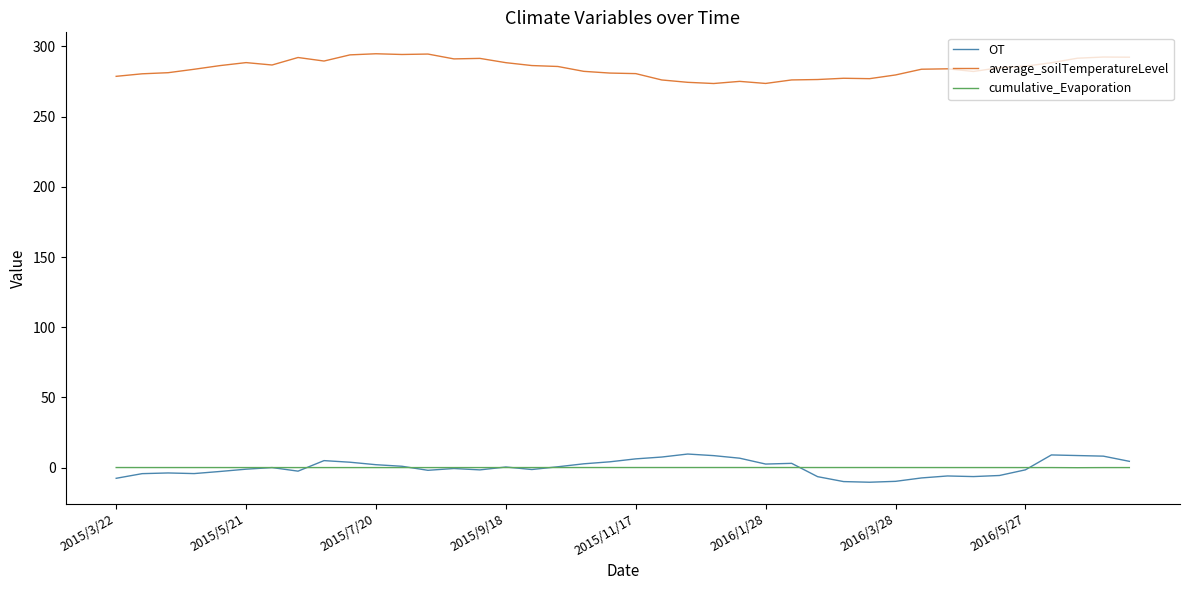

What is the lowest value of the average_soilTemperatureLevel series?

273.6